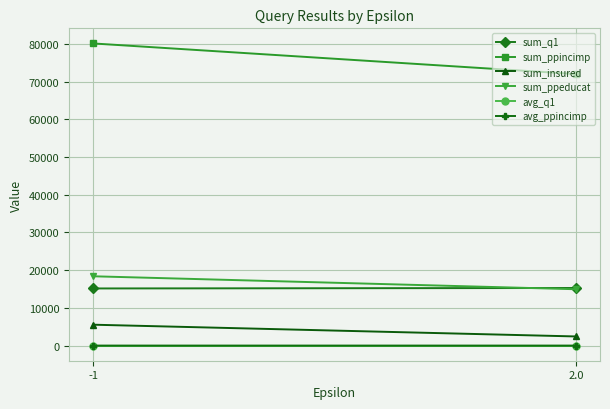

Which series has the largest total across all categories?

sum_ppincimp